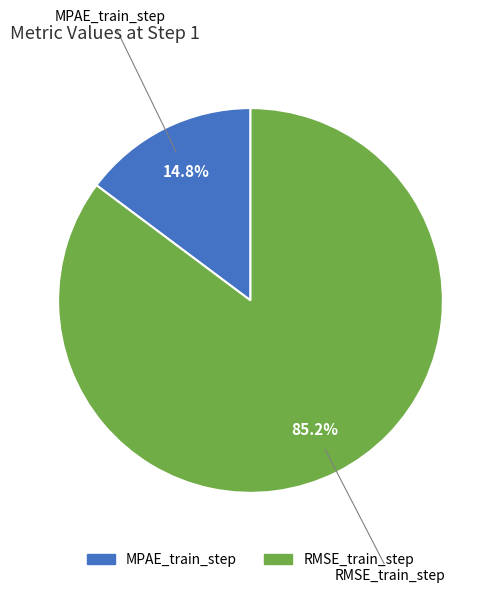

Do RMSE_train_step and MPAE_train_step together represent more than half of the pie?

Yes